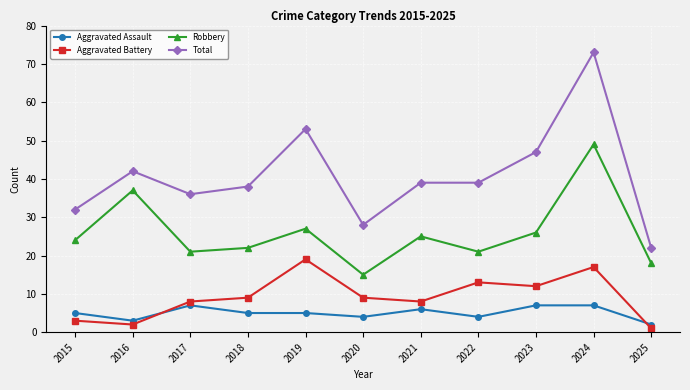

True or false: Total has a value of 38 at 2018.

True